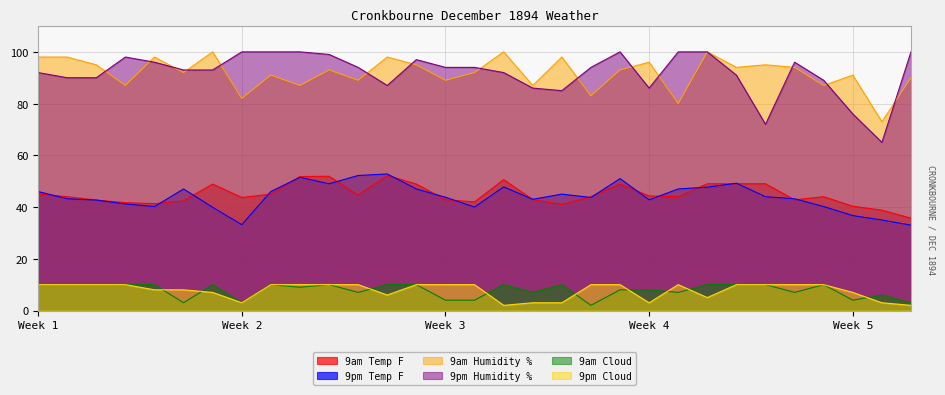

Which series has the widest spread of values?

9pm Humidity %